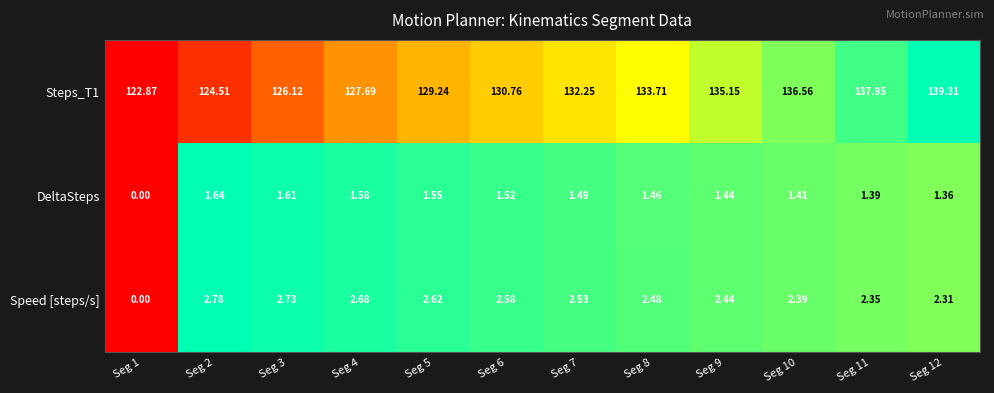

Which series has the largest total across all categories?

Steps_T1